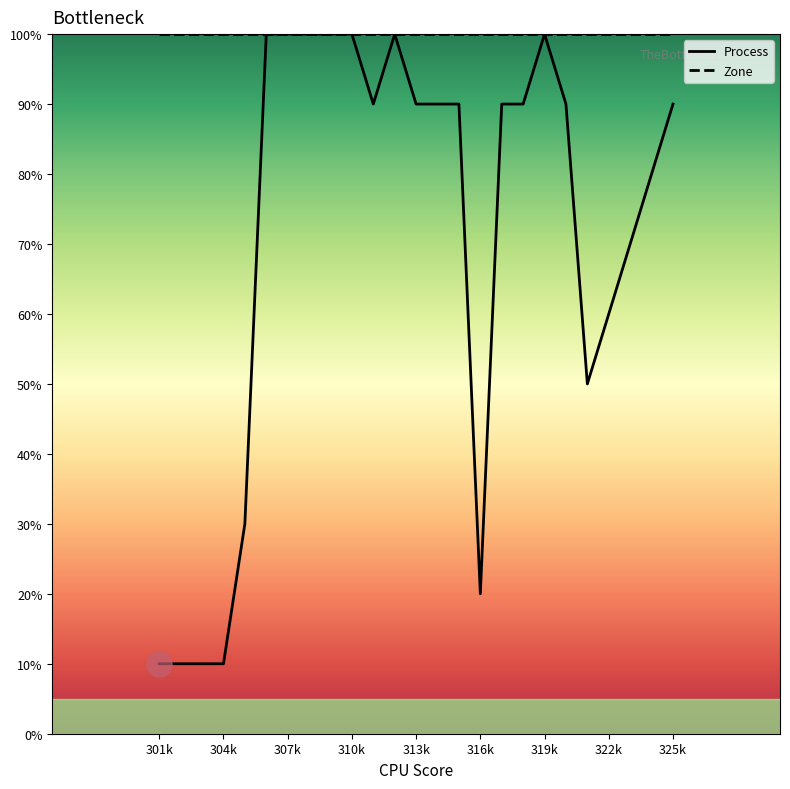

List the series in order of their overall mean, highest first.

Zone, Process